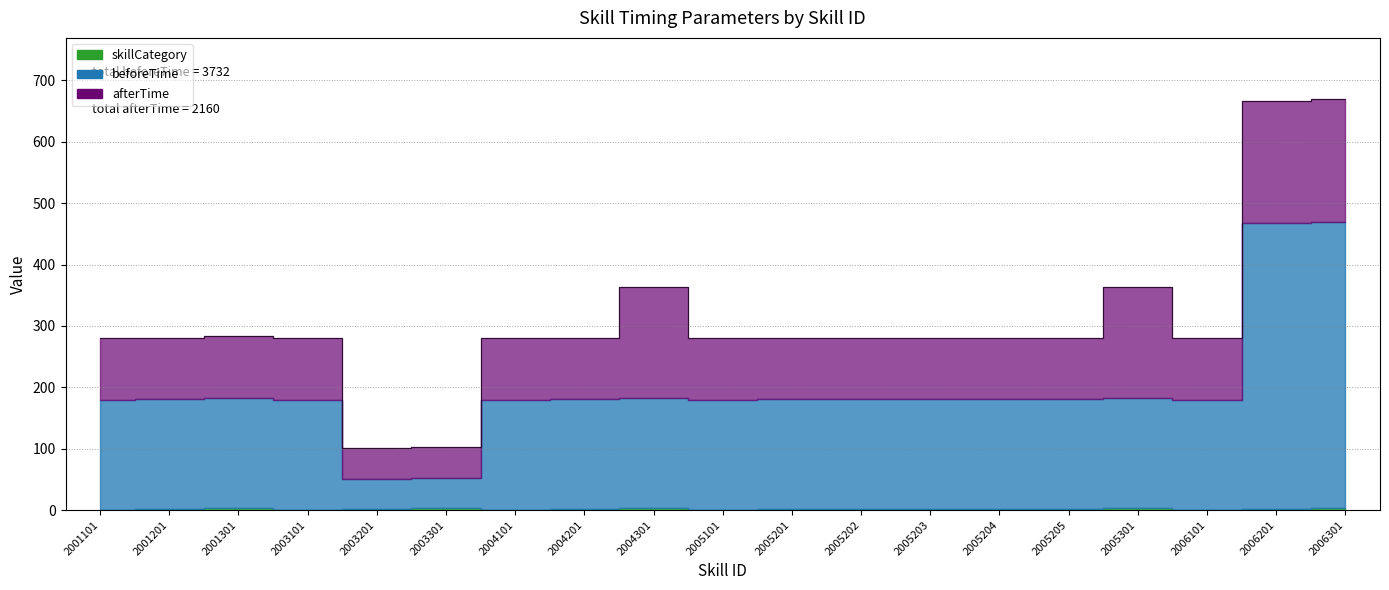

Reading left to right, extract all data points from this chart.

skillCategory: 2001101=0	2001201=1	2001301=3	2003101=0	2003201=1	2003301=3	2004101=0	2004201=1	2004301=3	2005101=0	2005201=1	2005202=1	2005203=1	2005204=1	2005205=1	2005301=3	2006101=0	2006201=1	2006301=3
beforeTime: 2001101=180	2001201=180	2001301=180	2003101=180	2003201=50	2003301=50	2004101=180	2004201=180	2004301=180	2005101=180	2005201=180	2005202=180	2005203=180	2005204=180	2005205=180	2005301=180	2006101=180	2006201=466	2006301=466
afterTime: 2001101=100	2001201=100	2001301=100	2003101=100	2003201=50	2003301=50	2004101=100	2004201=100	2004301=180	2005101=100	2005201=100	2005202=100	2005203=100	2005204=100	2005205=100	2005301=180	2006101=100	2006201=200	2006301=200